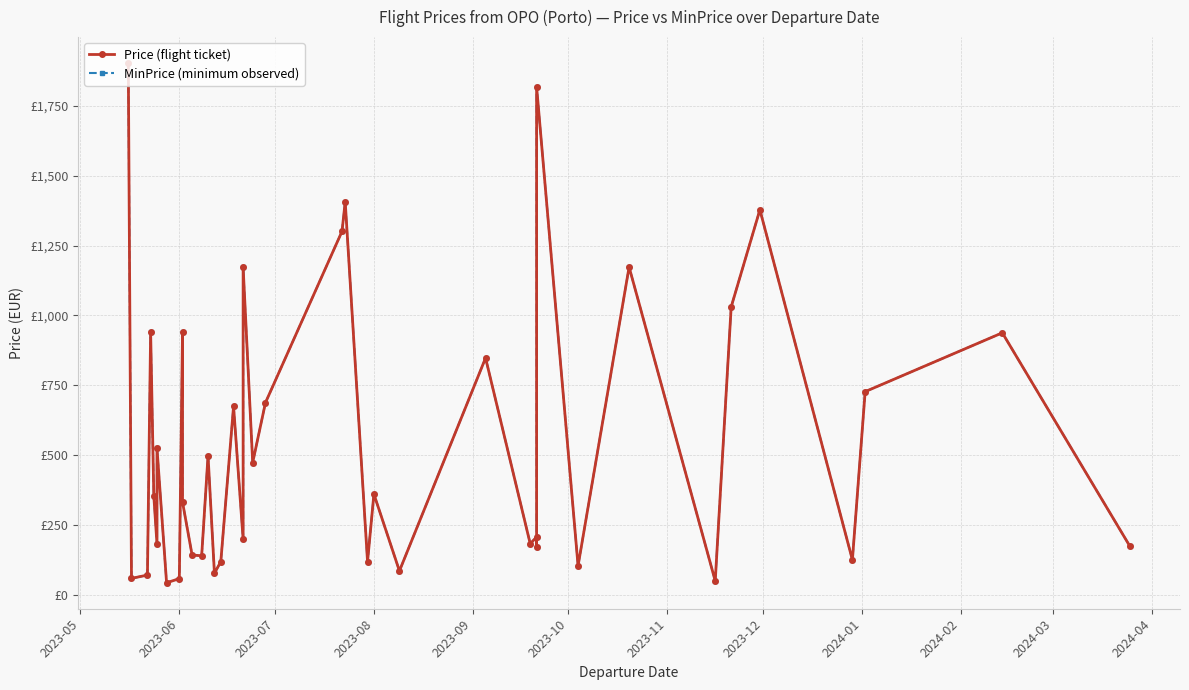

How many lines are shown in the chart?

2